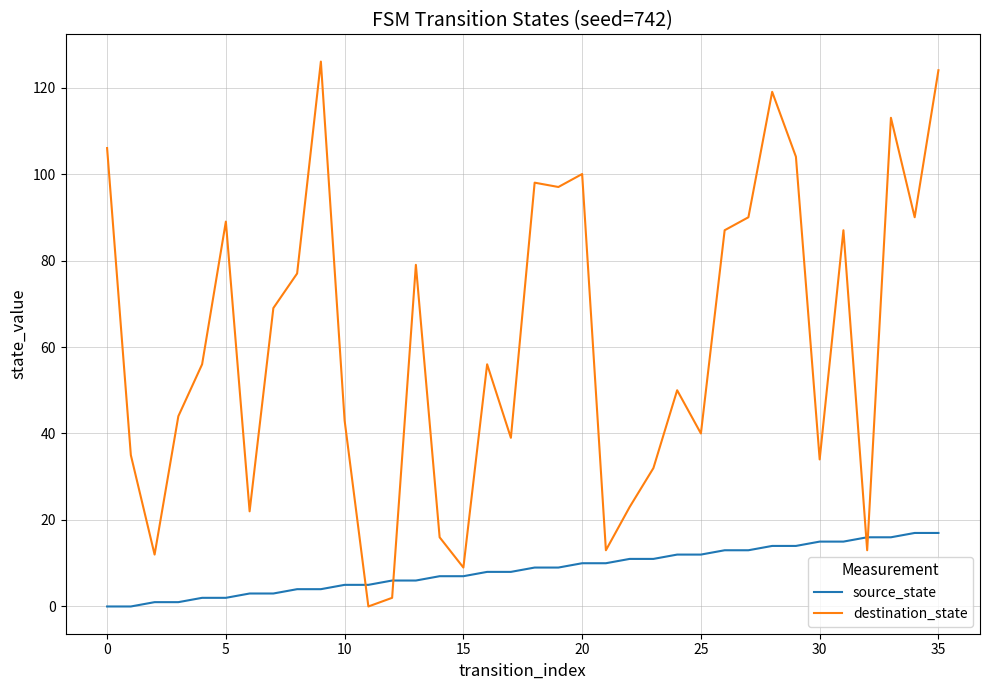

True or false: destination_state and source_state cross at least once.

True